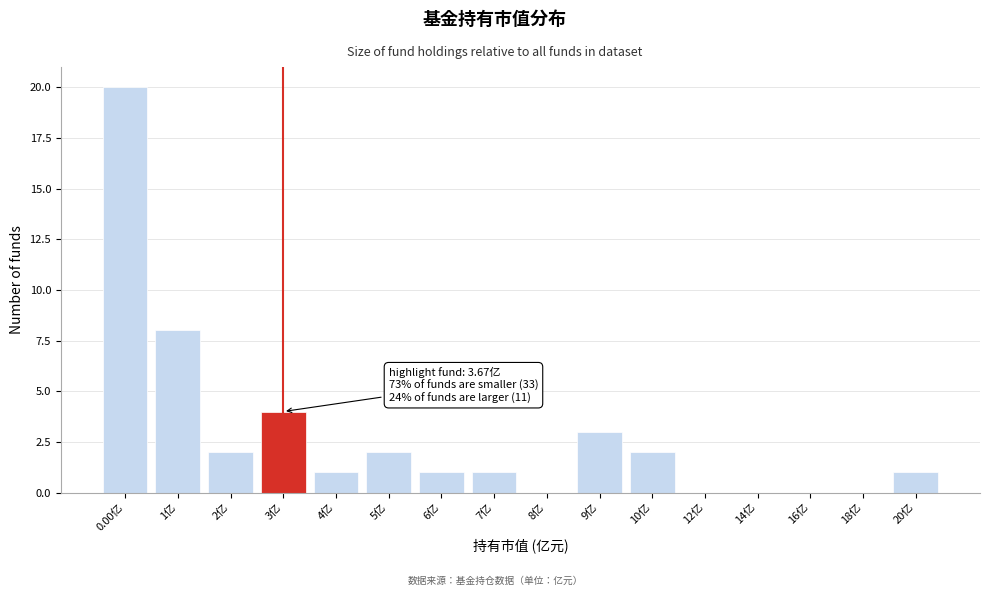

Reading left to right, what are all the values shown in this chart?

0.00亿=20	1亿=8	2亿=2	3亿=4	4亿=1	5亿=2	6亿=1	7亿=1	8亿=0	9亿=3	10亿=2	12亿=0	14亿=0	16亿=0	18亿=0	20亿=1